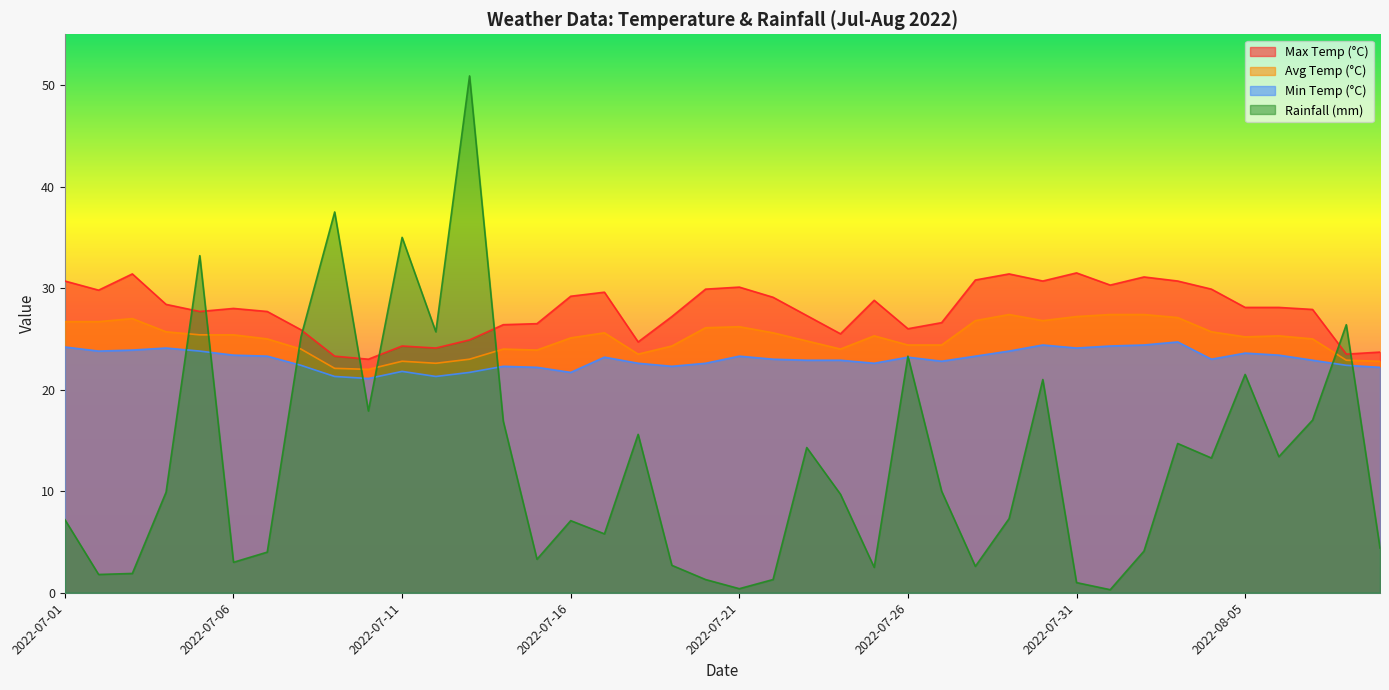

Between 2022-07-02 and 2022-07-14, which is larger?

2022-07-02